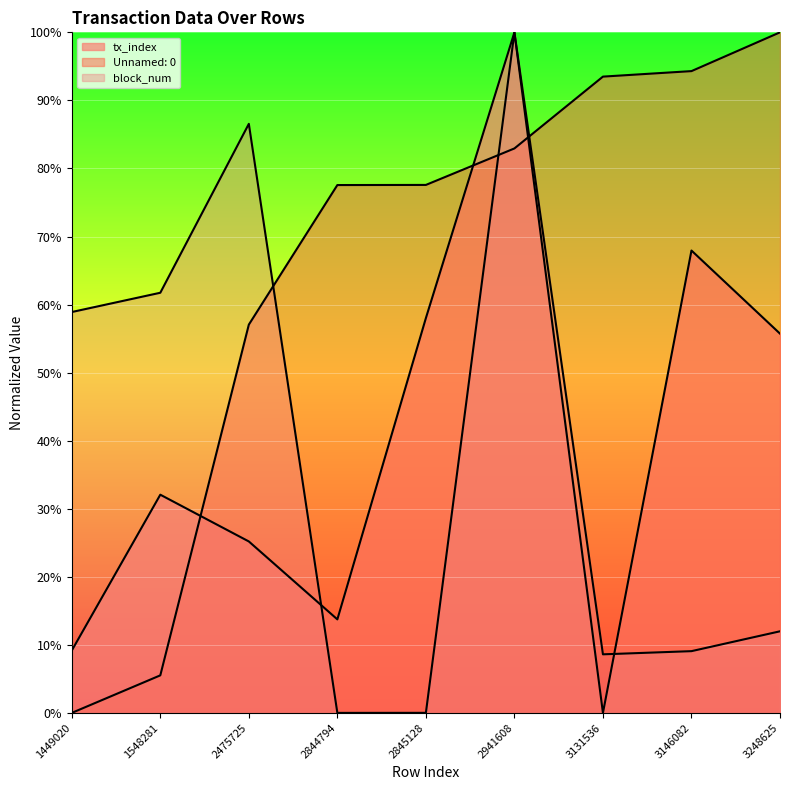

Between which two adjacent categories do Unnamed: 0 and block_num first intersect?

2475725 and 2844794